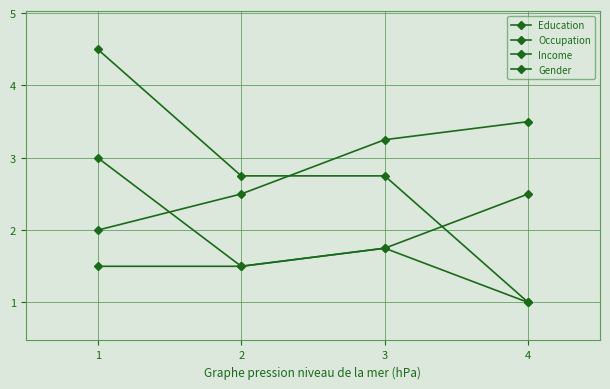

Which series changed the most between 1 and 4?

Occupation